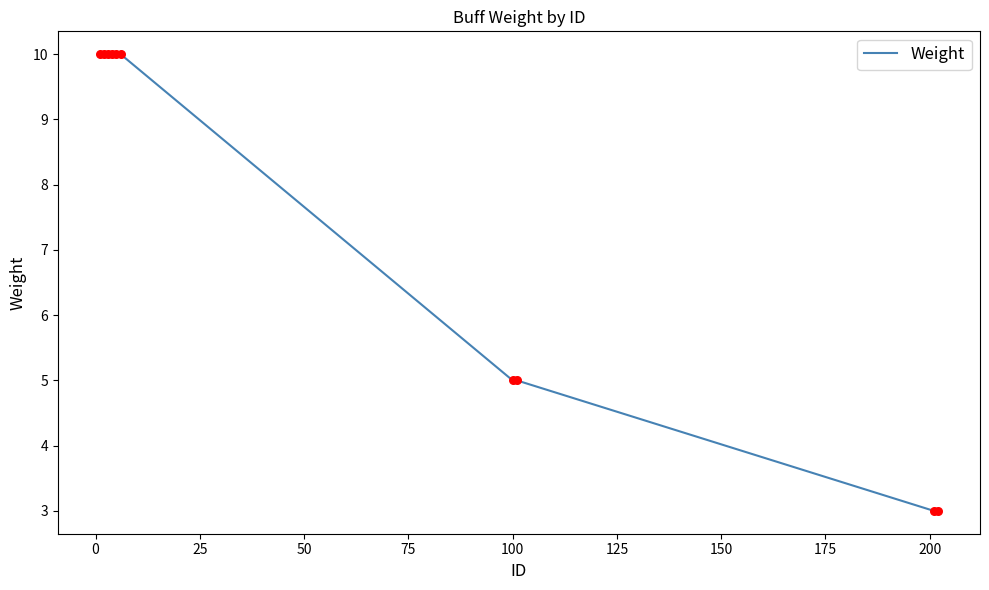

What is the difference between the maximum and minimum values?

7